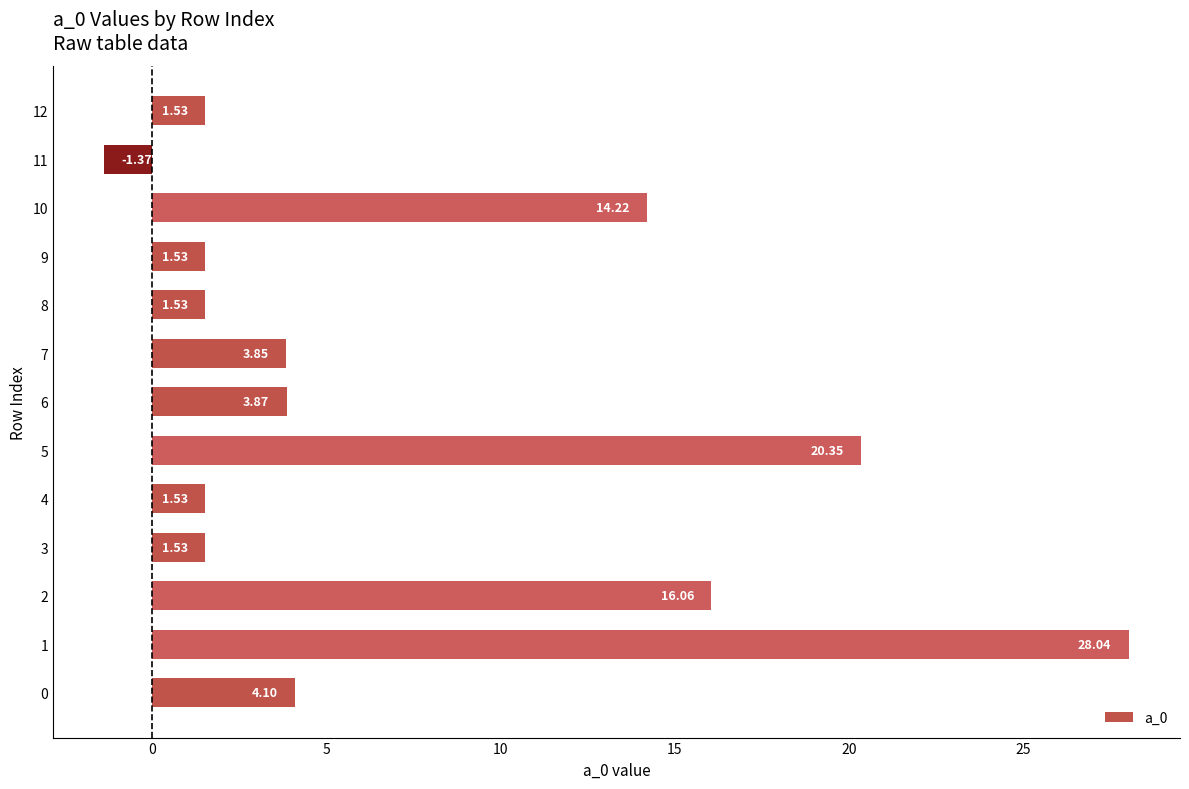

What is the difference between the second highest and second lowest values?

18.8